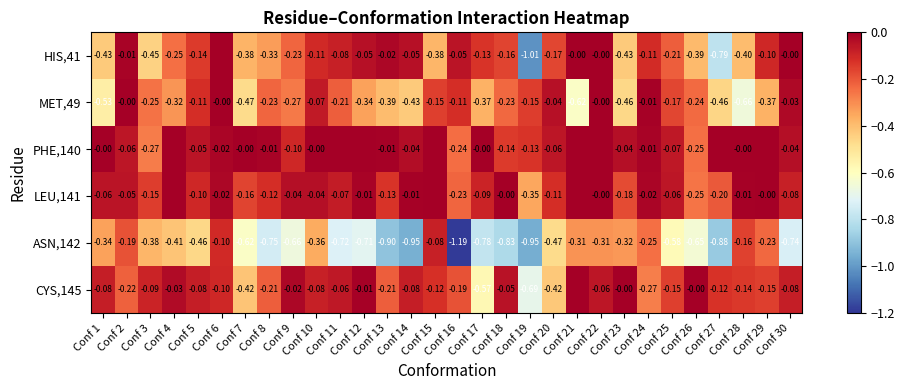

Between Conf 13 and Conf 25, which series saw the biggest shift?

ASN,142